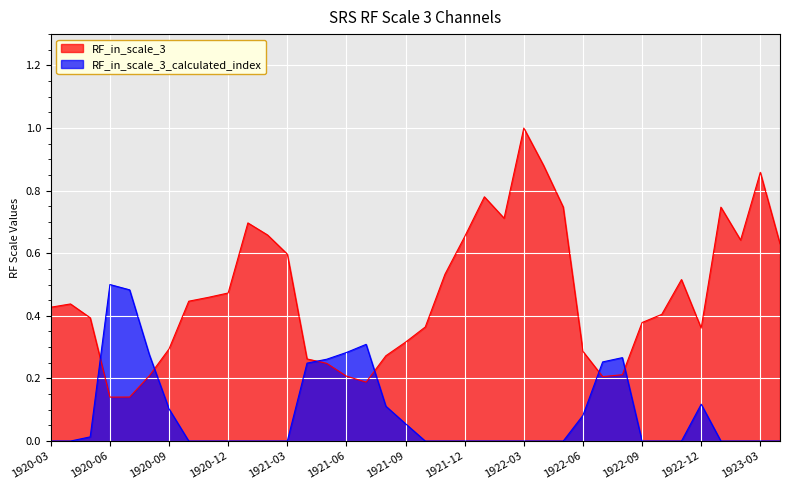

What position from the left is 1922-09?

31